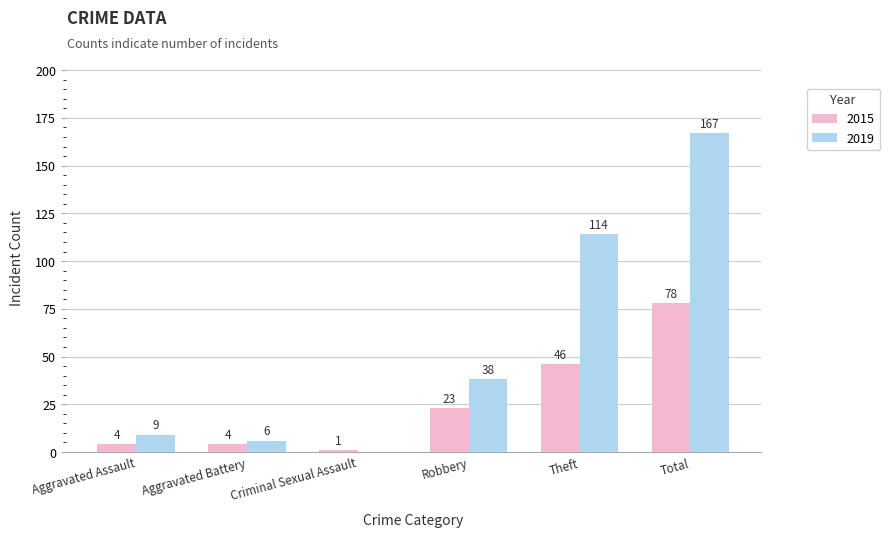

The value of 2015 at Aggravated Assault is 4. True or false?

True